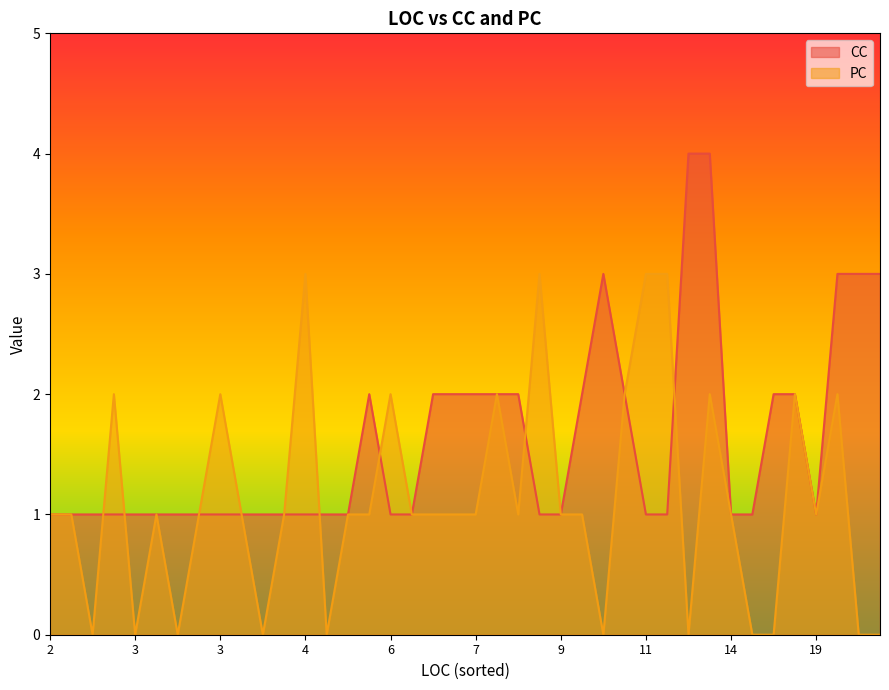

Does the chart display data point markers on the line(s)?

No